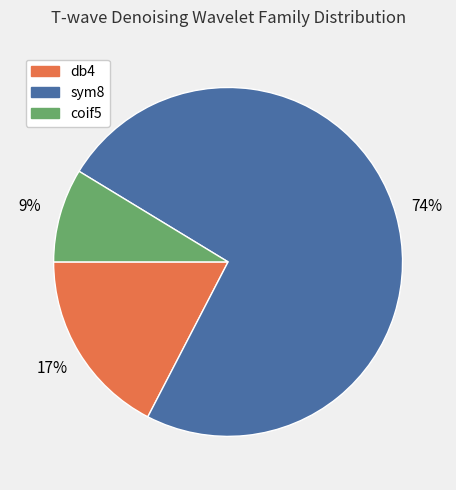

To the nearest percent, what is the average slice percentage?

33%